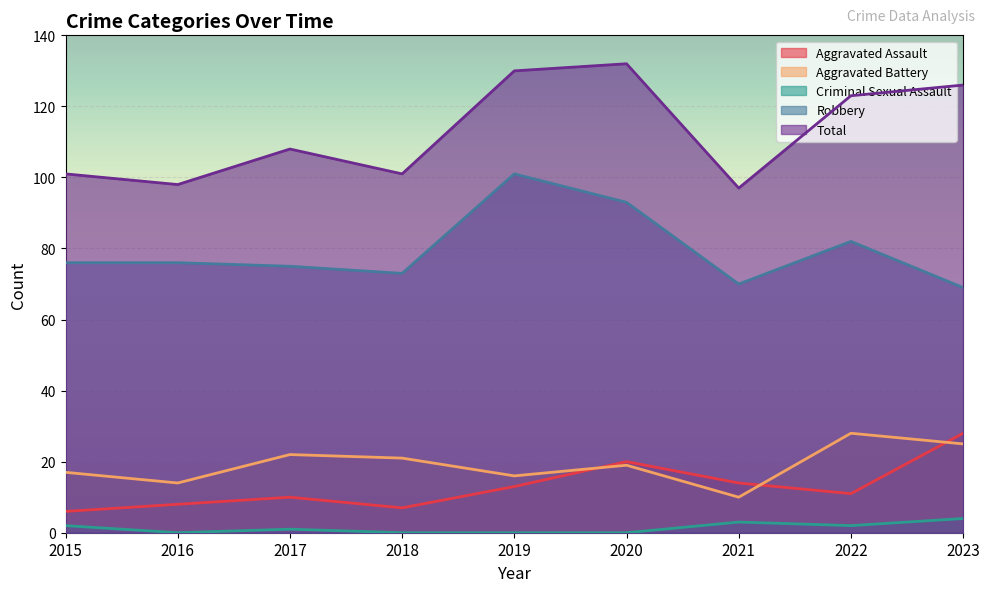

What is the difference between the second highest and second lowest values in the Robbery series?

23